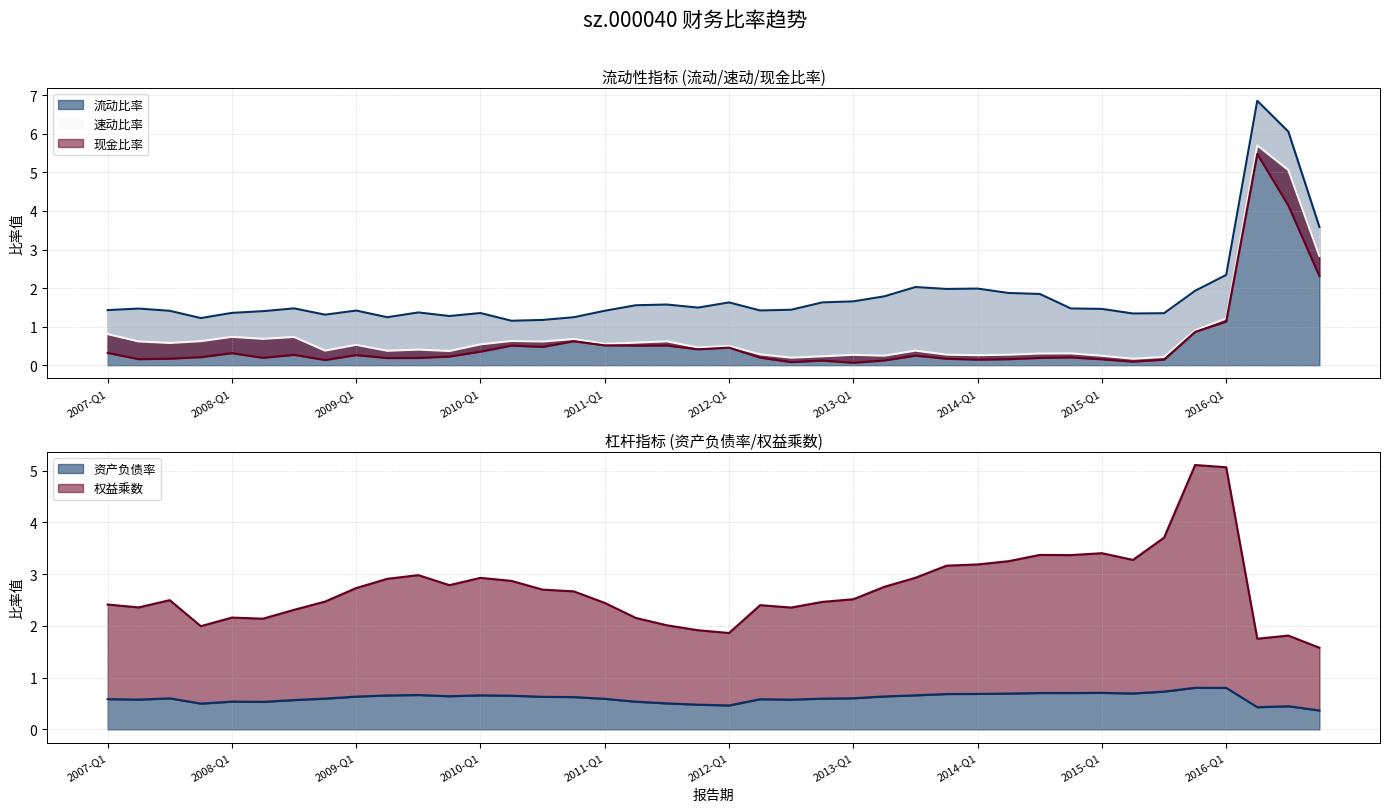

True or false: 流动比率 and 资产负债率 cross at least once.

False